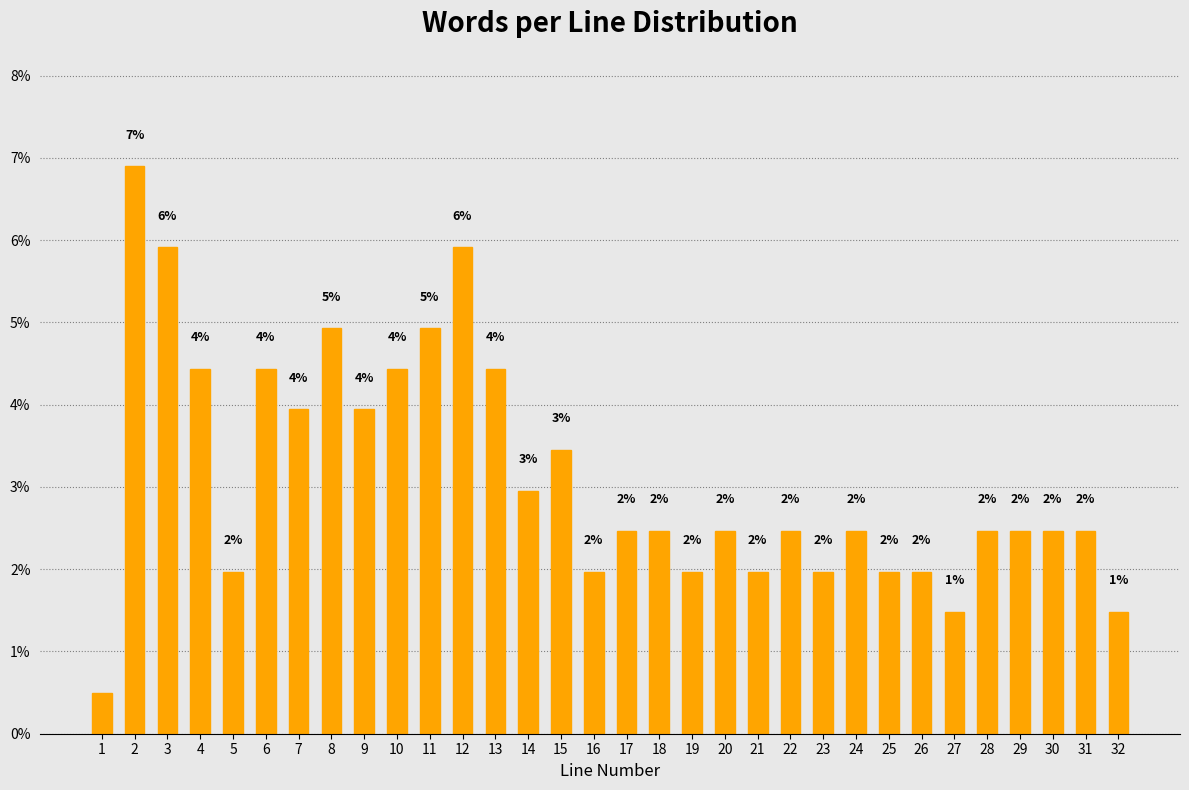

What is the maximum value shown in the chart?

6.9